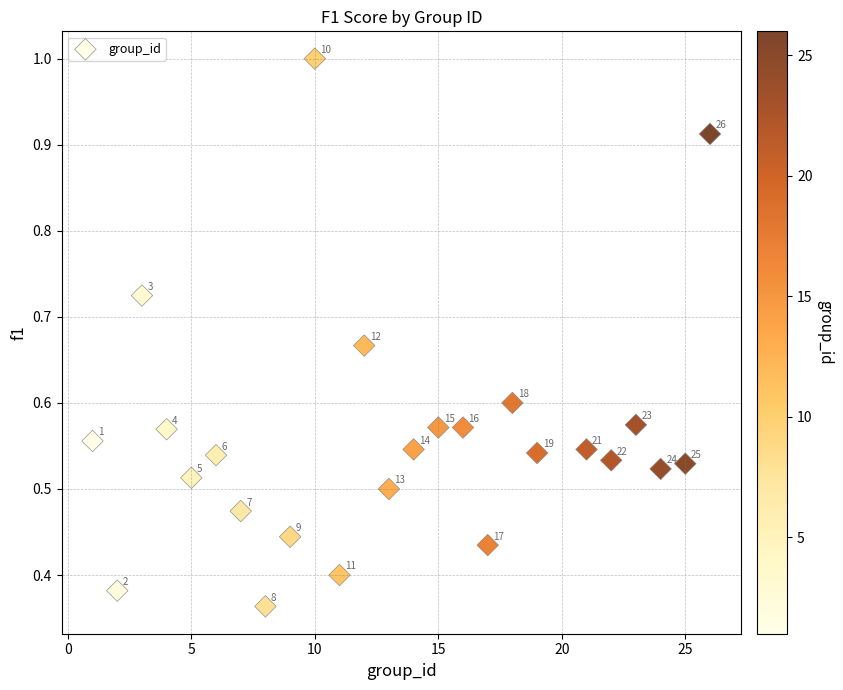

What is the range of X values (max minus min)?

25.0